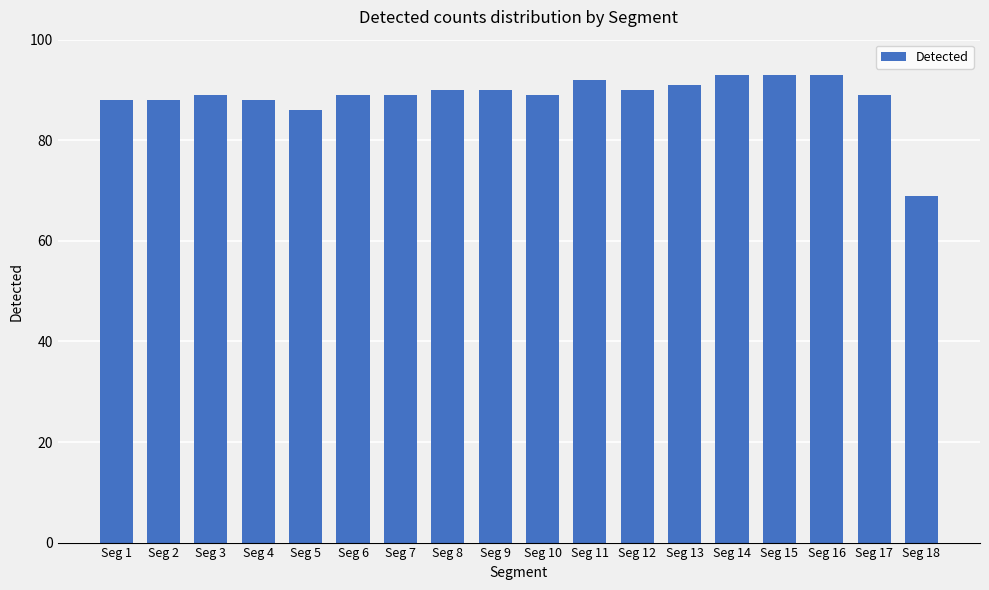

Count the number of categories in the chart.

18